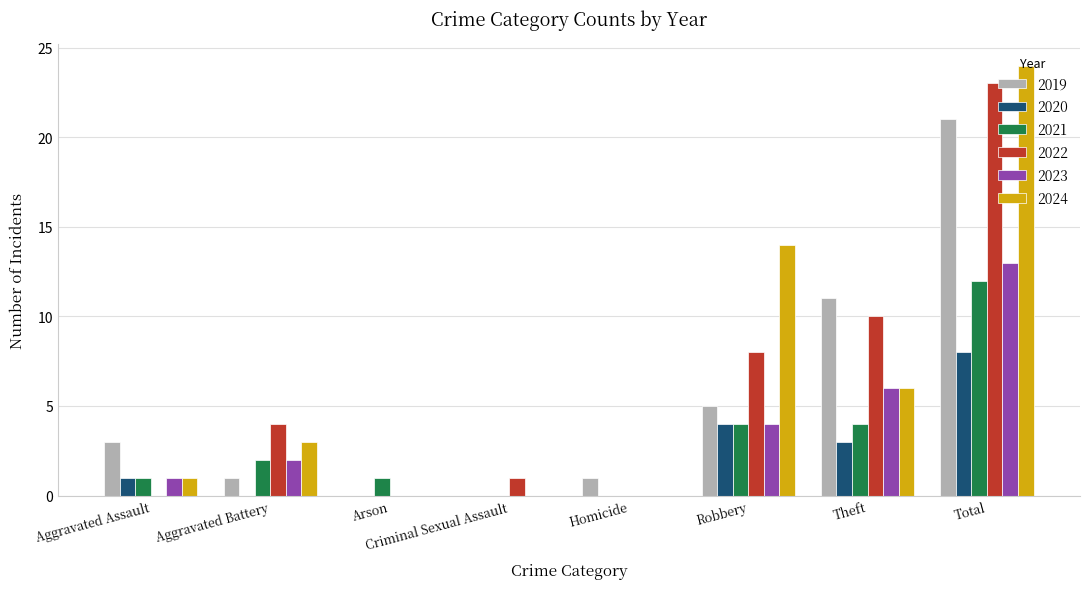

Which category has the highest value in the 2019 series?

Total